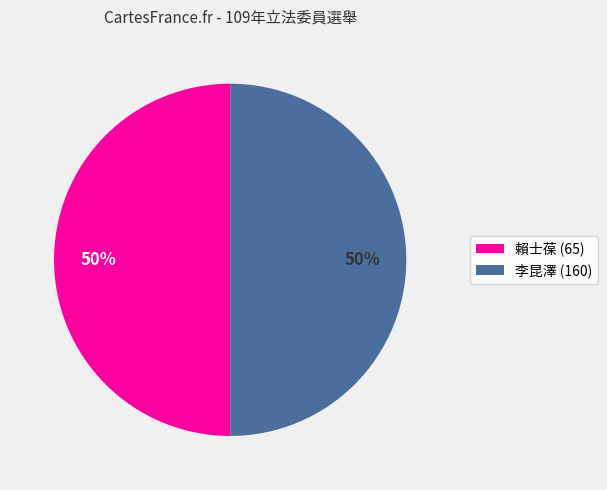

Is it true that 賴士葆 (65) is 57% of the pie?

False